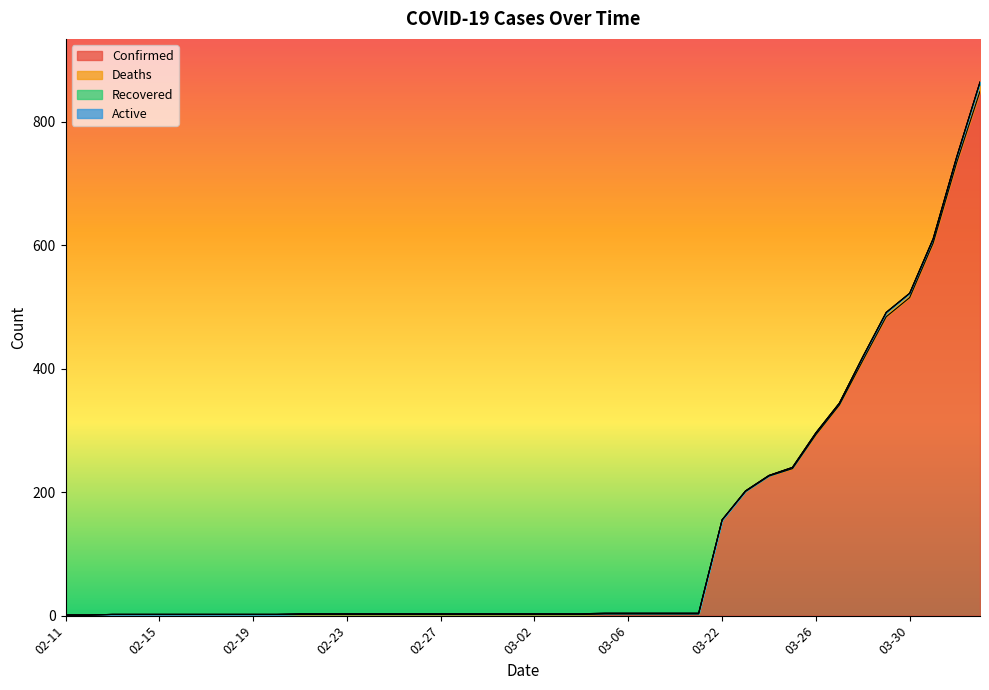

At 02-27, list the series in order from smallest to largest.

Deaths, Active, Recovered, Confirmed